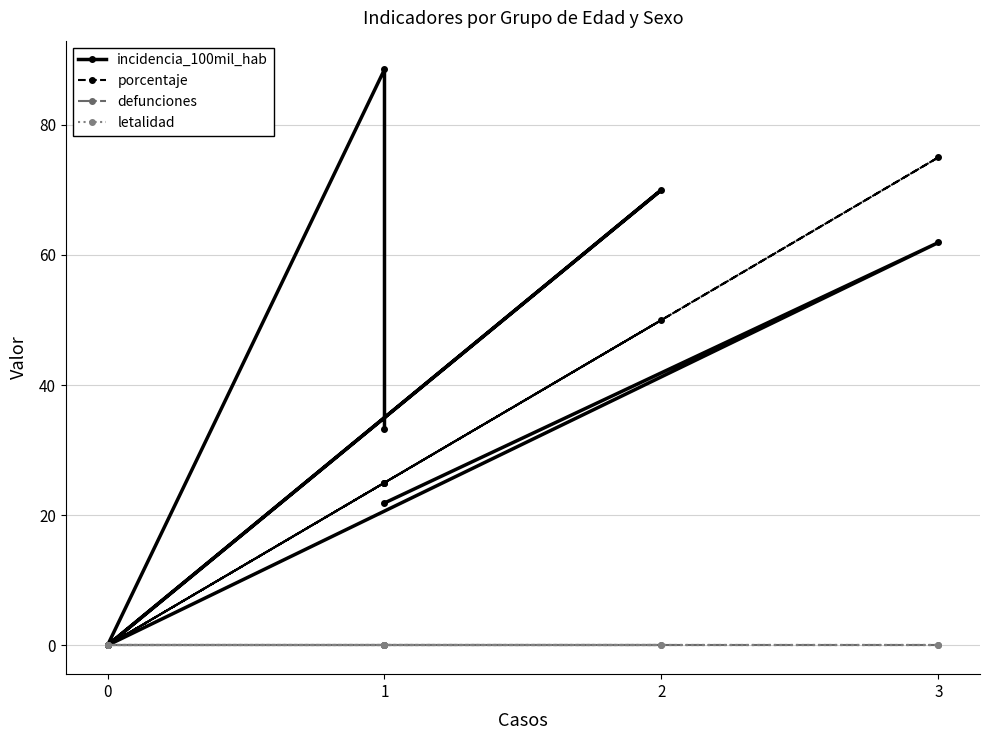

Reading left to right, extract all data points from this chart.

incidencia_100mil_hab: 33.2	88.5	0.0	70.0	0.0	61.9	21.9
porcentaje: 25.0	25.0	0.0	50.0	0.0	75.0	25.0
defunciones: 0.0	0.0	0.0	0.0	0.0	0.0	0.0
letalidad: 0.0	0.0	0.0	0.0	0.0	0.0	0.0